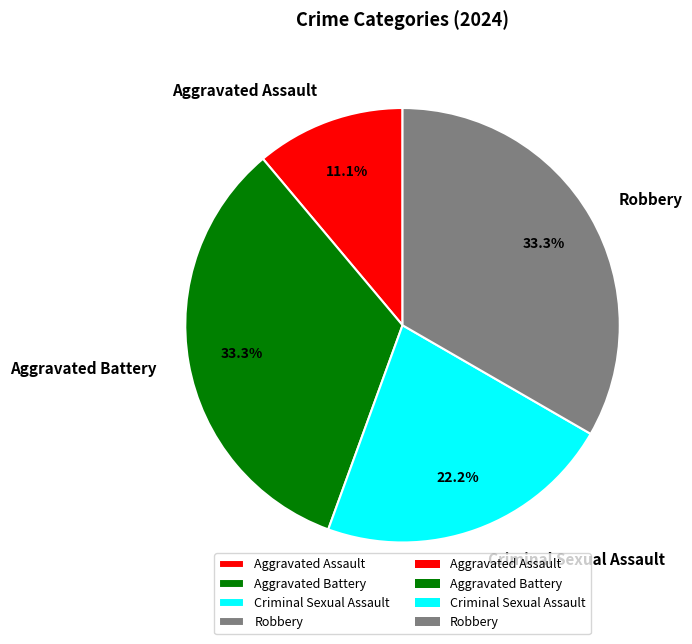

Is there any slice that represents more than half of the pie?

No